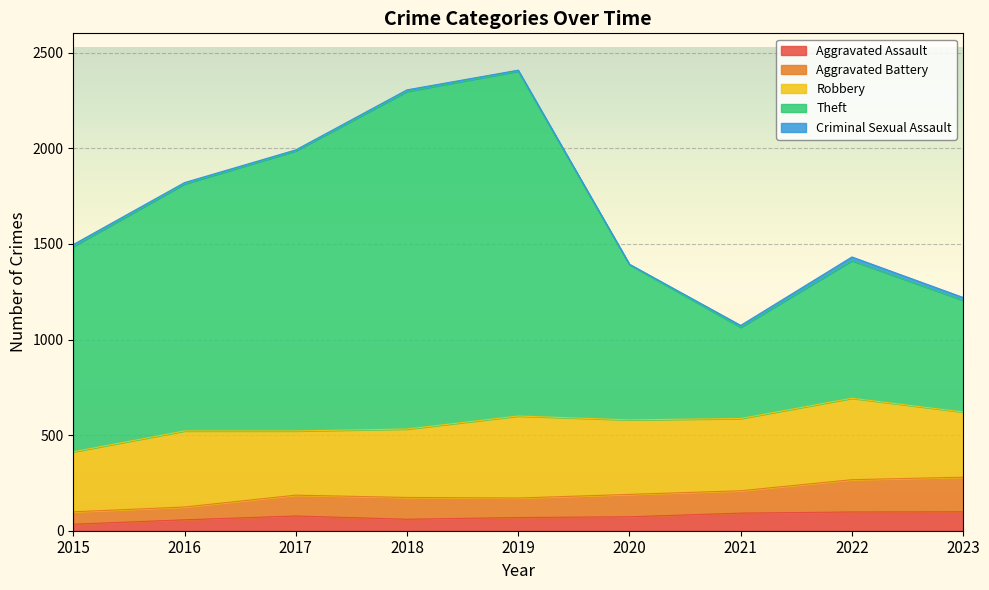

True or false: Aggravated Assault has more than 1 interior local peaks.

False